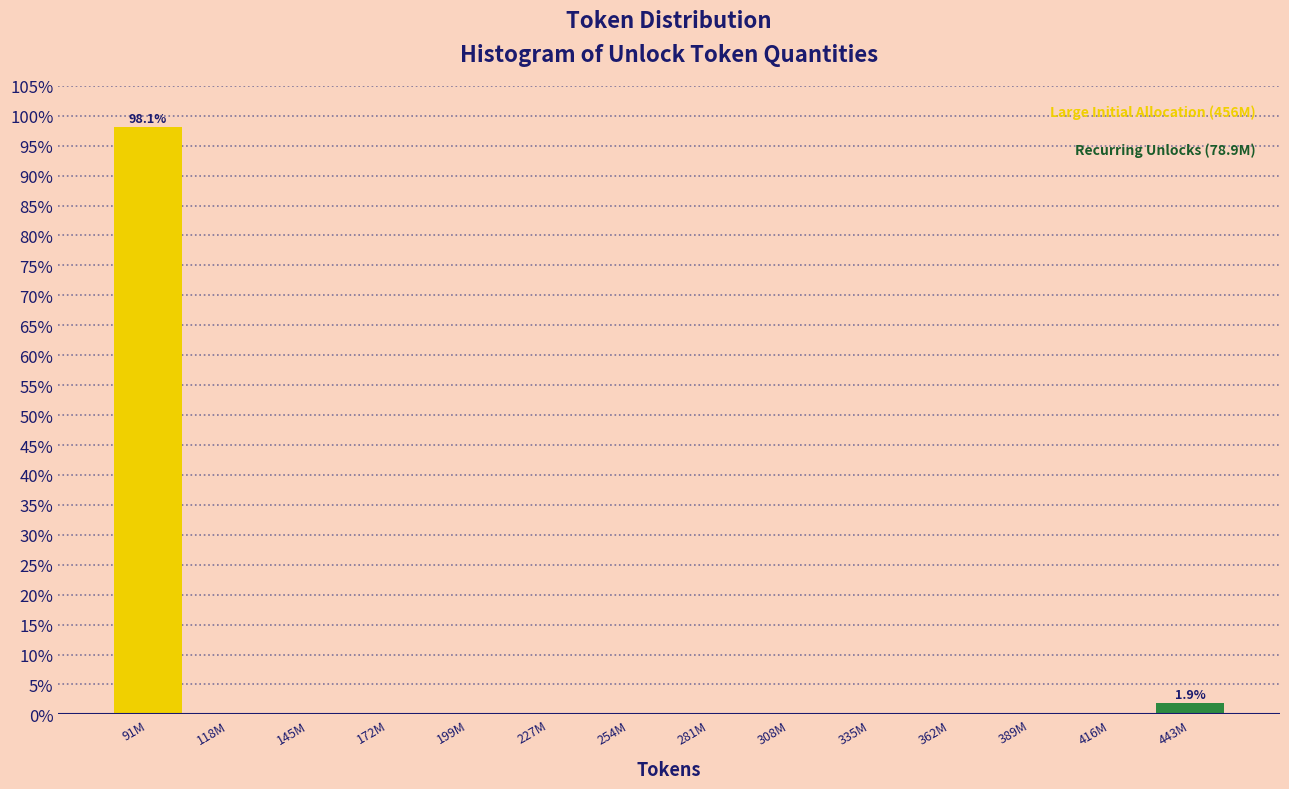

Reading left to right, list all the values displayed in this chart.

91M=98.1	118M=0.0	145M=0.0	172M=0.0	199M=0.0	227M=0.0	254M=0.0	281M=0.0	308M=0.0	335M=0.0	362M=0.0	389M=0.0	416M=0.0	443M=1.9